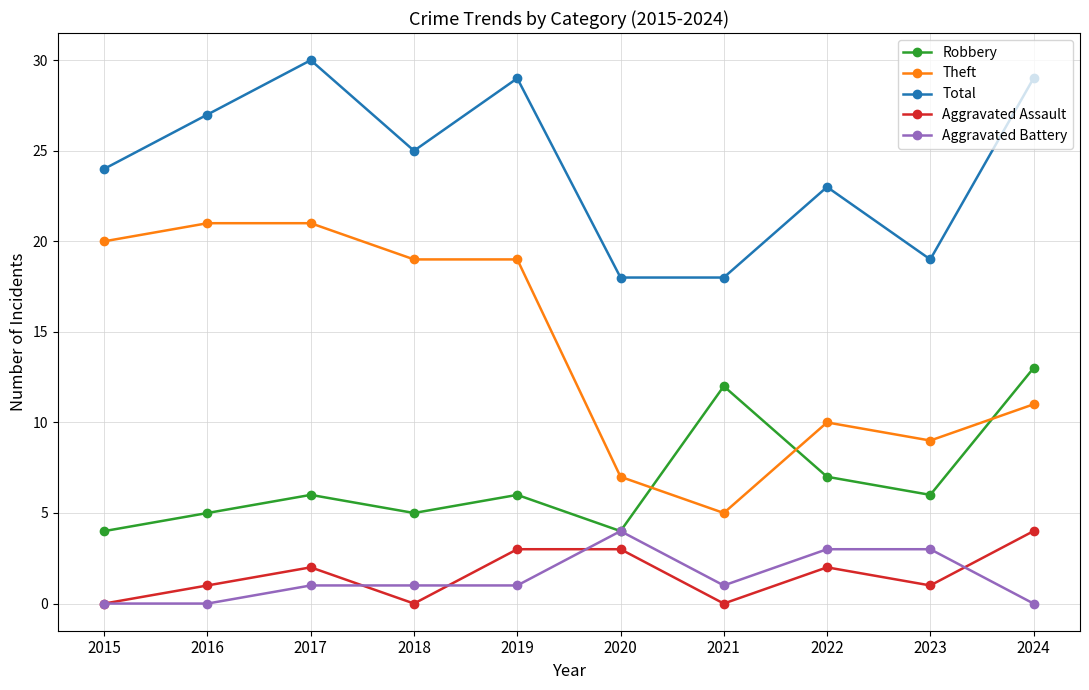

Reading left to right, transcribe all the data shown in this chart.

Robbery: 4	5	6	5	6	4	12	7	6	13
Theft: 20	21	21	19	19	7	5	10	9	11
Total: 24	27	30	25	29	18	18	23	19	29
Aggravated Assault: 0	1	2	0	3	3	0	2	1	4
Aggravated Battery: 0	0	1	1	1	4	1	3	3	0